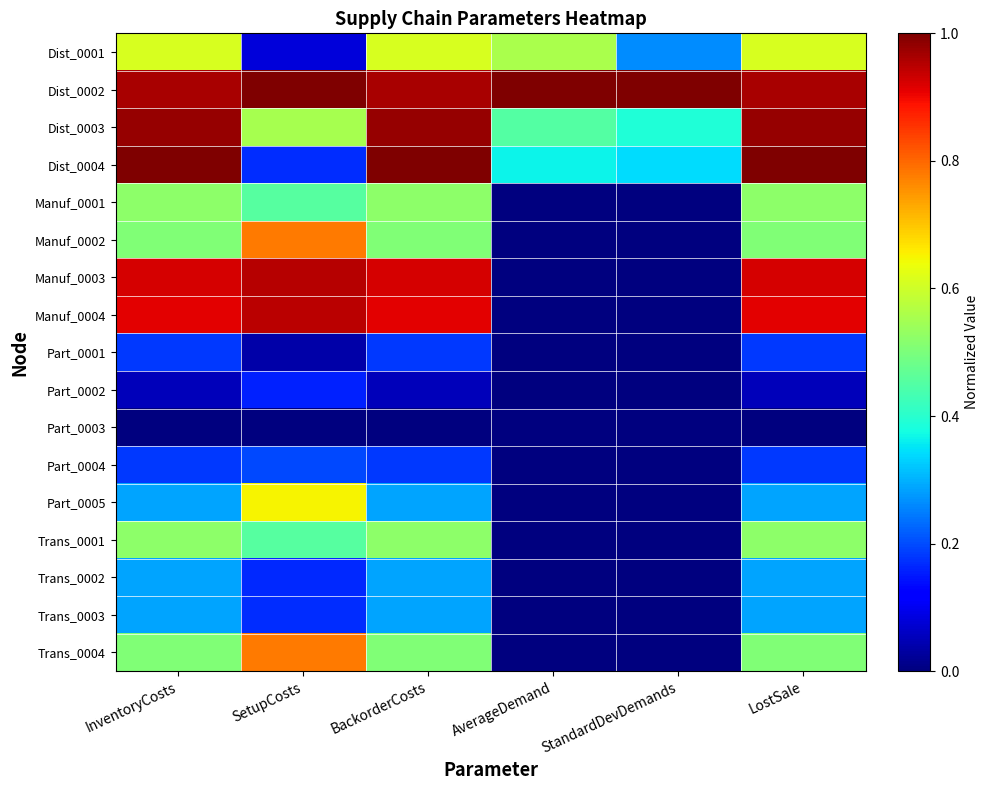

At AverageDemand, list the series in order from smallest to largest.

Manuf_0001, Manuf_0002, Manuf_0003, Manuf_0004, Part_0001, Part_0002, Part_0003, Part_0004, Part_0005, Trans_0001, Trans_0002, Trans_0003, Trans_0004, Dist_0004, Dist_0003, Dist_0001, Dist_0002